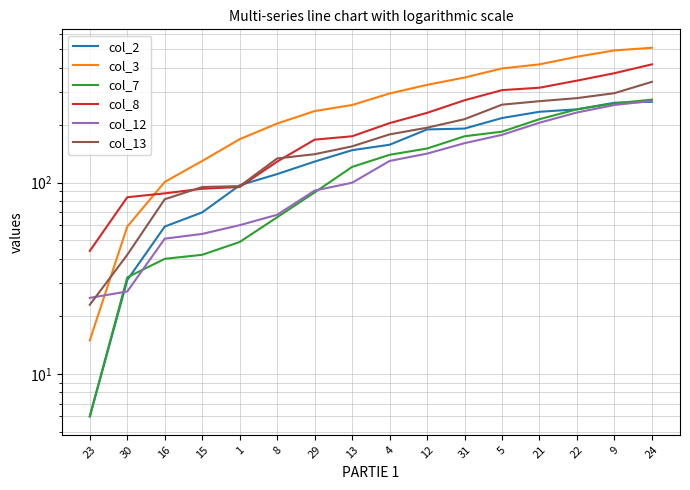

Reading left to right, transcribe all the data shown in this chart.

col_2: 23=6	30=31	16=59	15=70	1=97	8=111	29=129	13=148	4=158	12=190	31=192	5=218	21=235	22=242	9=262	24=265
col_3: 23=15	30=59	16=101	15=130	1=169	8=204	29=237	13=255	4=293	12=325	31=355	5=396	21=416	22=456	9=492	24=508
col_7: 23=6	30=32	16=40	15=42	1=49	8=66	29=89	13=121	4=140	12=151	31=175	5=185	21=215	22=242	9=260	24=272
col_8: 23=44	30=84	16=88	15=93	1=95	8=129	29=168	13=175	4=205	12=232	31=270	5=305	21=314	22=342	9=374	24=416
col_12: 23=25	30=27	16=51	15=54	1=60	8=68	29=91	13=100	4=130	12=142	31=161	5=178	21=206	22=233	9=255	24=268
col_13: 23=23	30=42	16=82	15=95	1=96	8=134	29=141	13=155	4=179	12=194	31=215	5=256	21=267	22=277	9=294	24=337